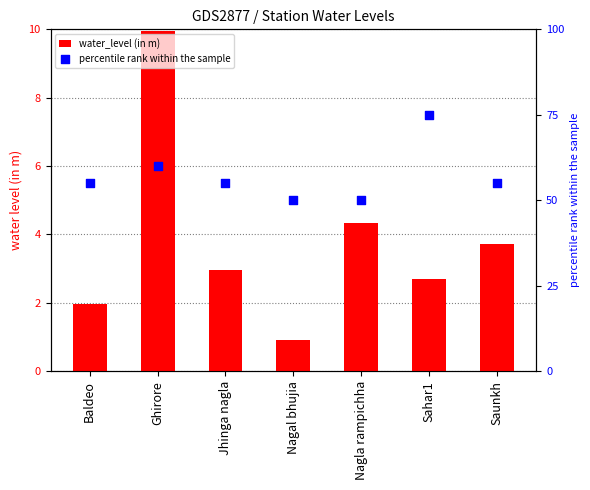

At how many categories does at least one series exceed 37?

7